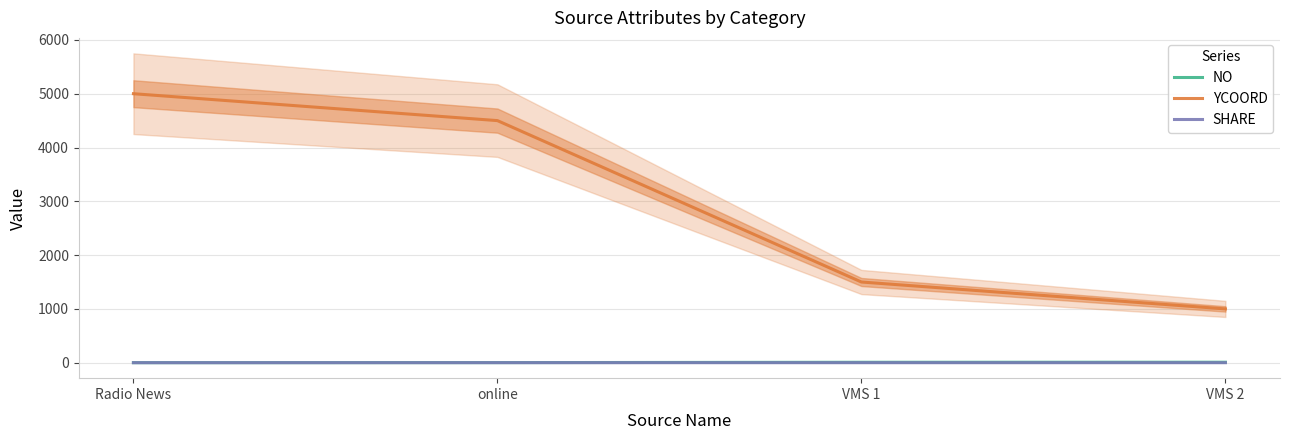

Between VMS 1 and VMS 2, which series saw the biggest shift?

YCOORD